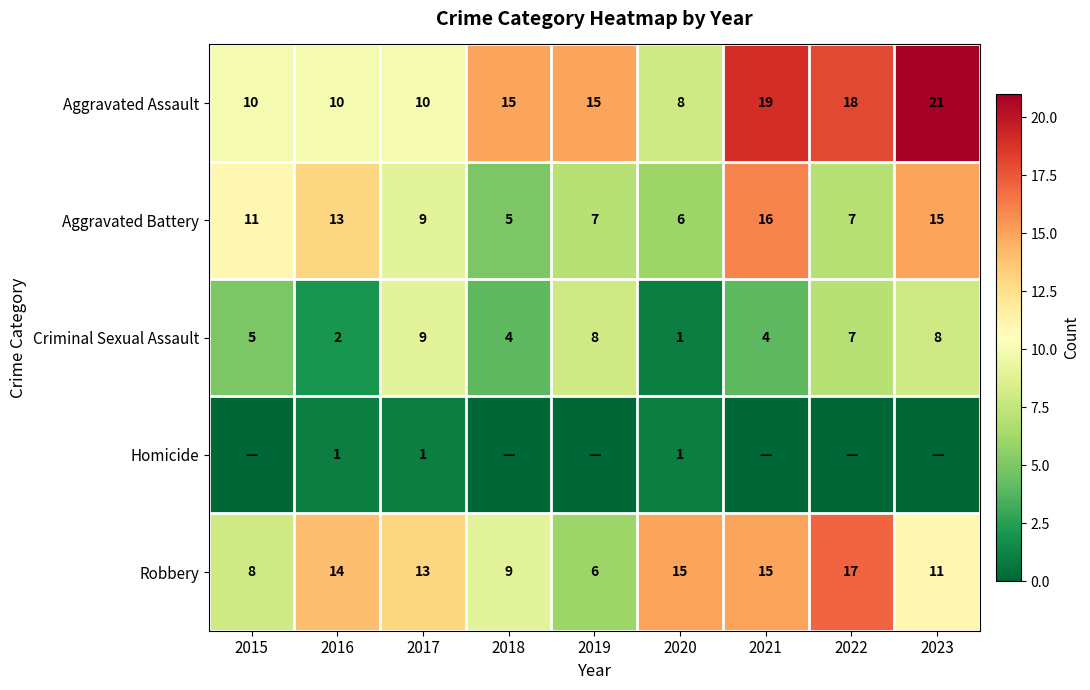

Is the value of Aggravated Assault at 2016 greater than the value of Aggravated Battery at 2022?

Yes